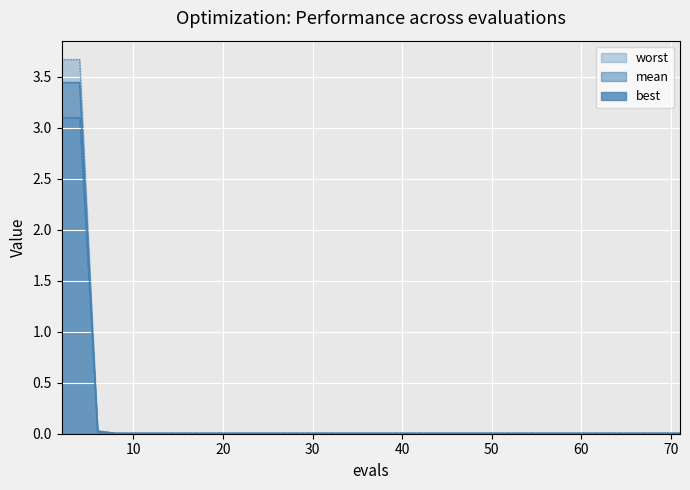

What is the sum of all best values?

6.4